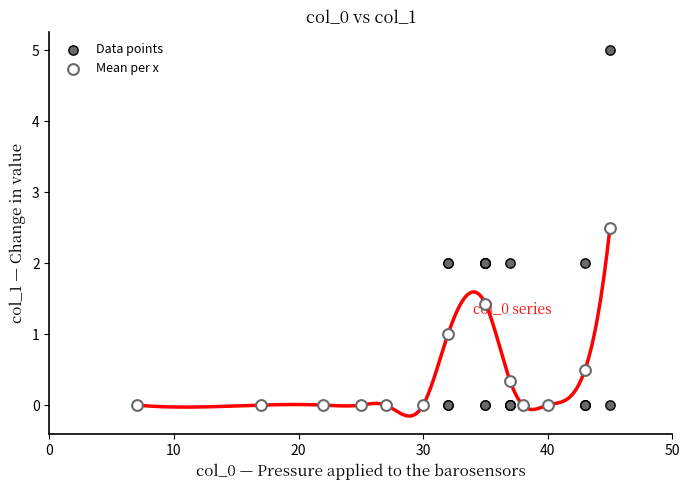

Which series reaches the maximum Y coordinate?

Data points